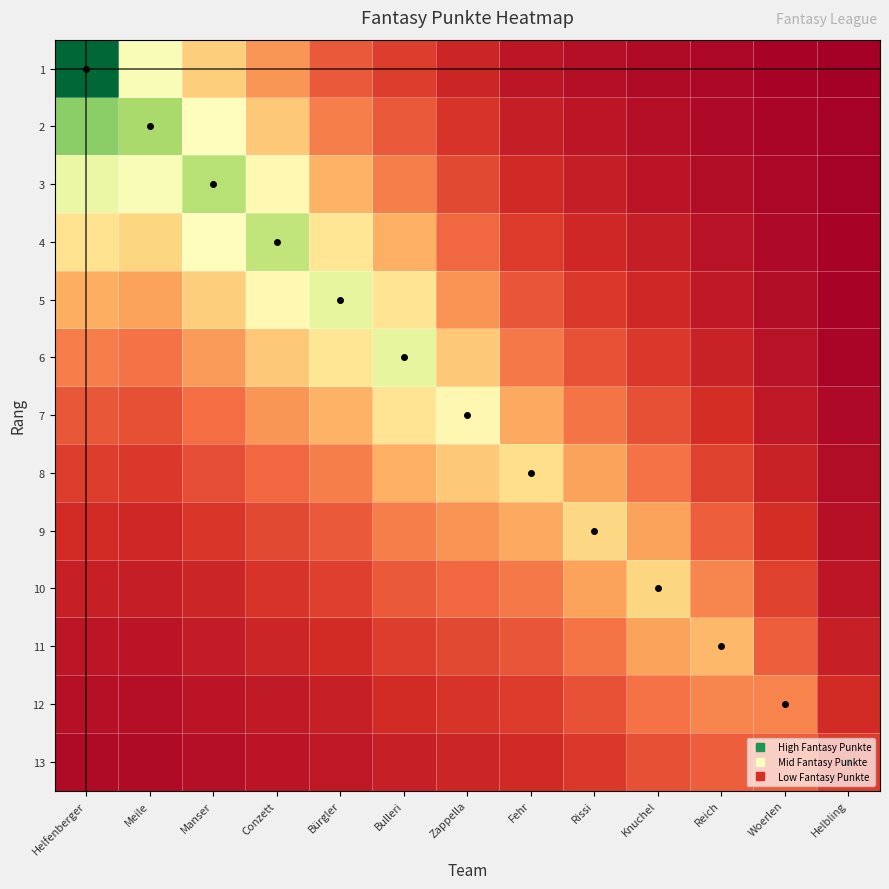

Which has a higher value, Helbling or Fehr?

Fehr